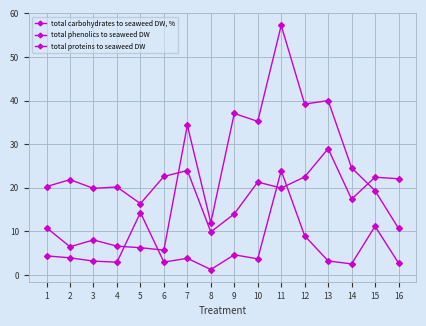

The total proteins to seaweed DW series shows 11.3 at 14. True or false?

False